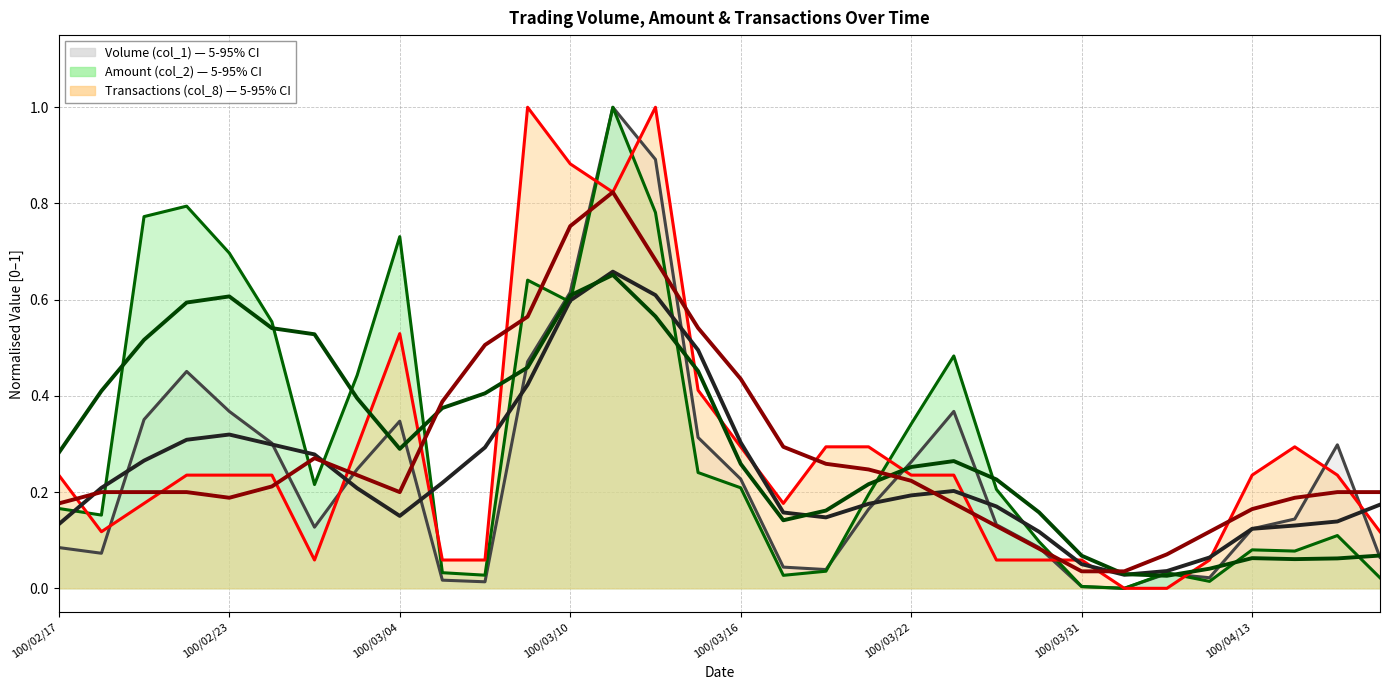

At which category does the chart reach its peak across all series?

100/03/11